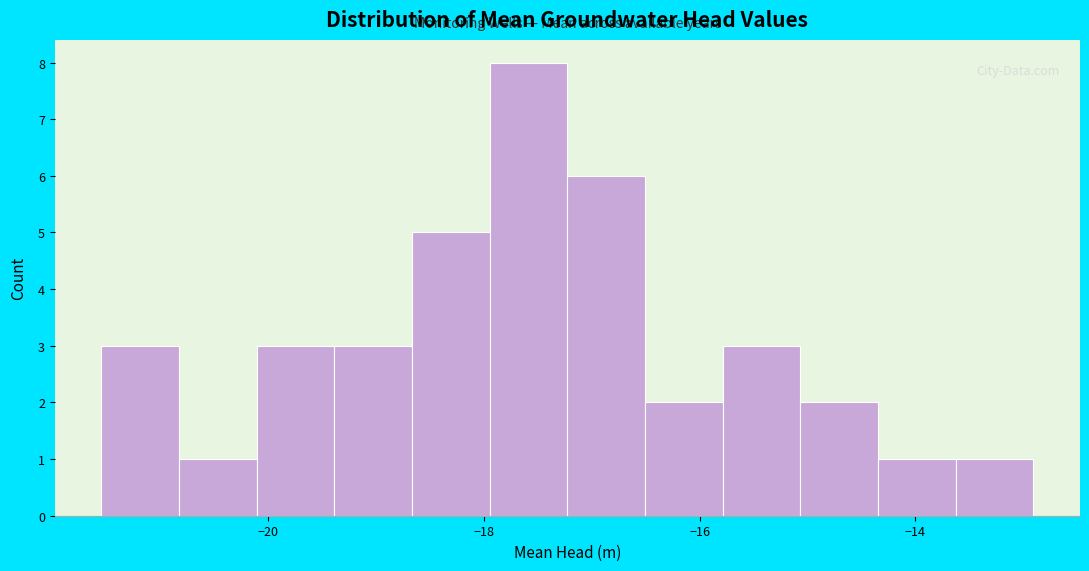

Read against the x-axis, roughly where is the centre of the tallest bar?

-17.6